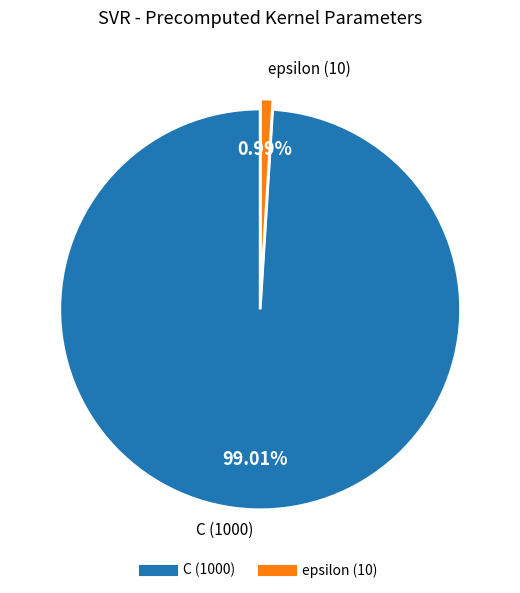

Do epsilon and C together represent more than half of the pie?

Yes